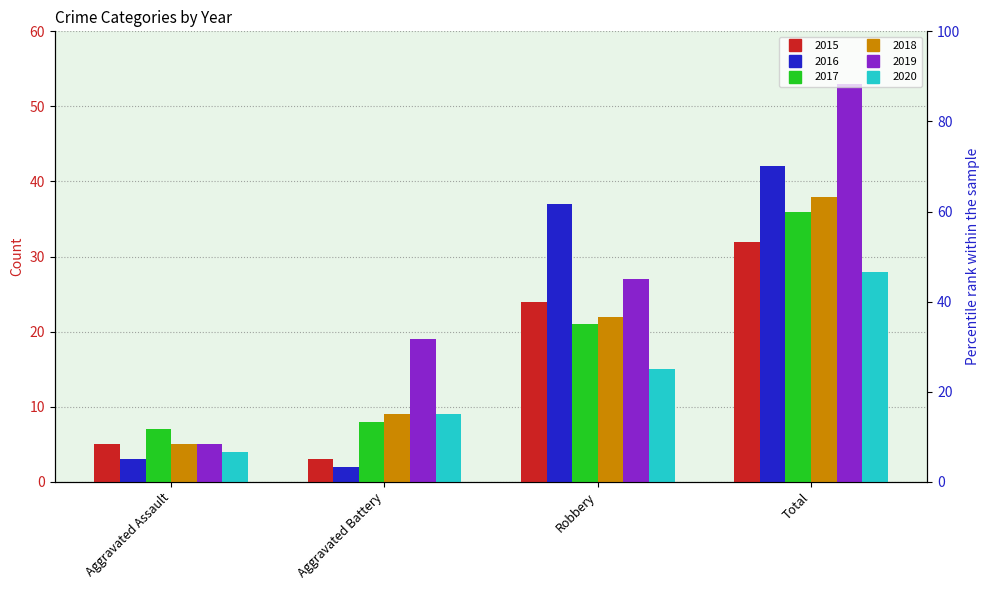

Reading left to right, extract all data points from this chart.

2015: 5	3	24	32
2016: 3	2	37	42
2017: 7	8	21	36
2018: 5	9	22	38
2019: 5	19	27	53
2020: 4	9	15	28